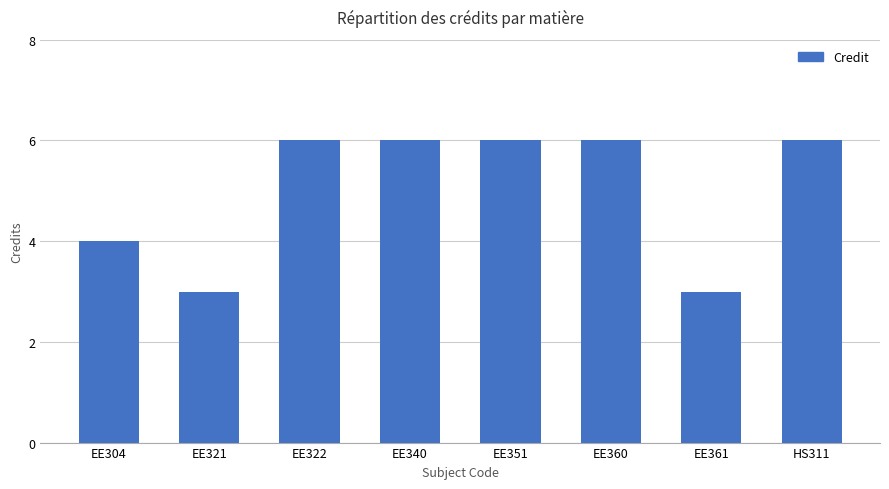

Is it true that the value at HS311 is 8?

False